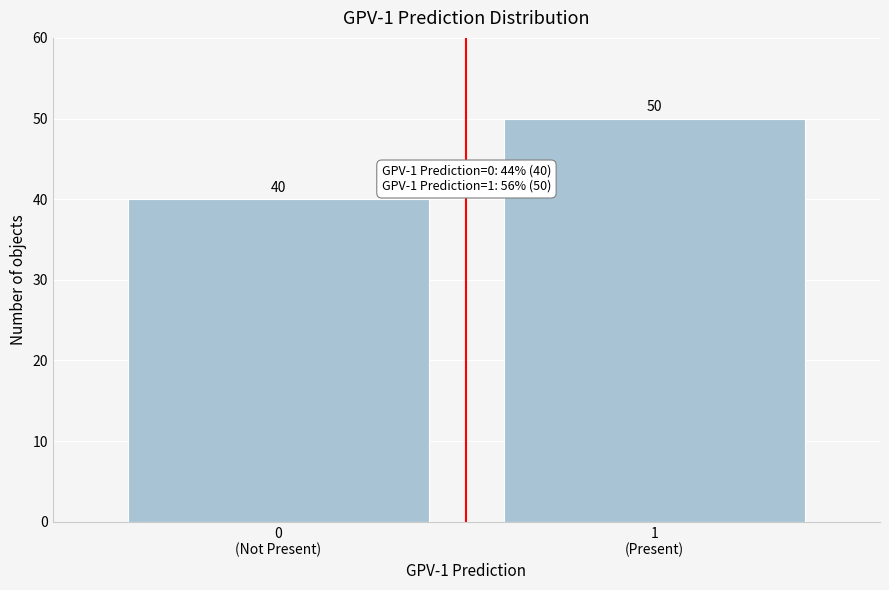

Reading left to right, what are all the values shown in this chart?

40	50